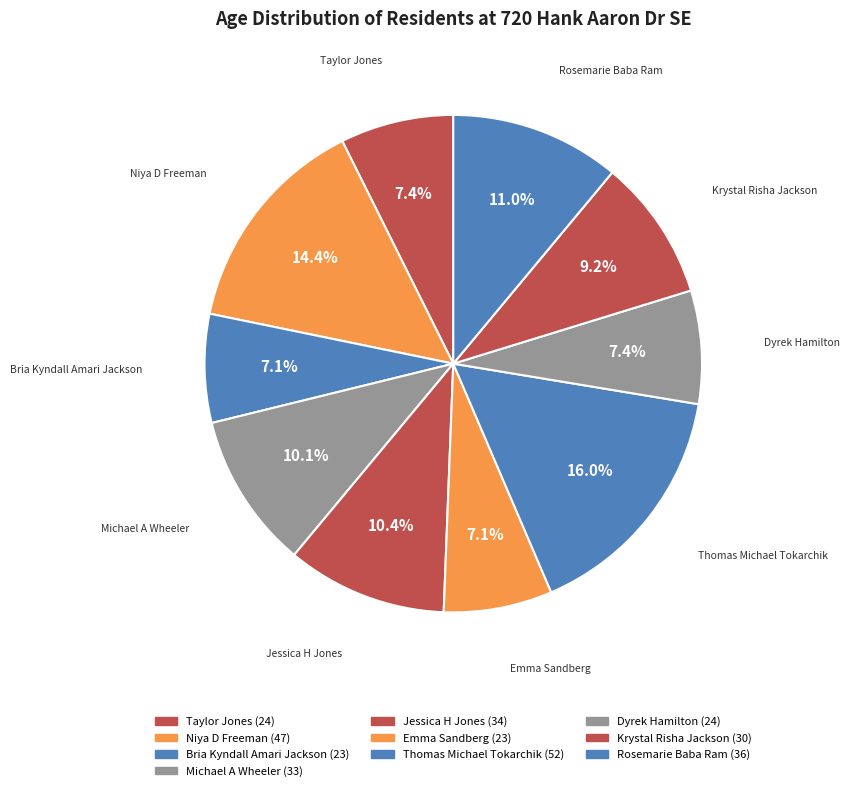

True or false: Thomas Michael Tokarchik accounts for 4% of the total.

False